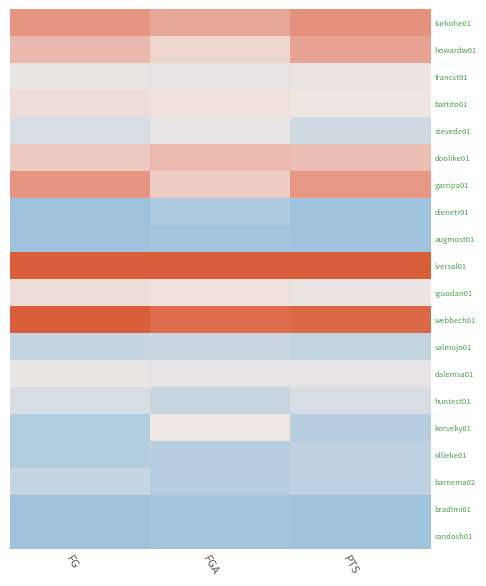

Which series has the widest spread of values?

iversal01